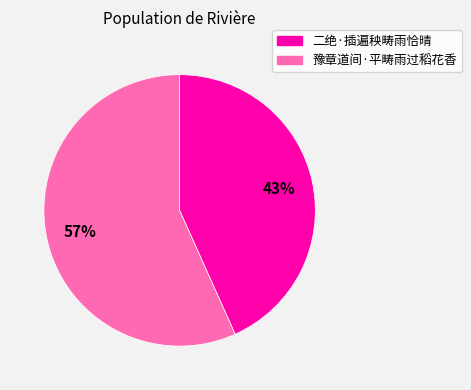

What is the ratio of the value at 豫章道间·平畴雨过稻花香 to the value at 二绝·插遍秧畴雨恰晴?

1.3